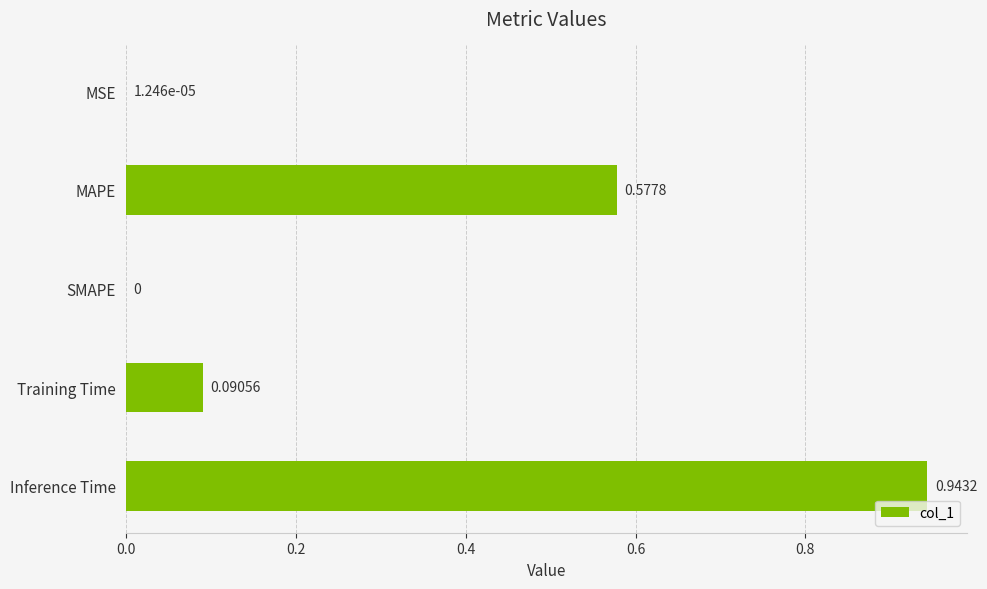

What is the sum of the values at Training Time and Inference Time?

1.0